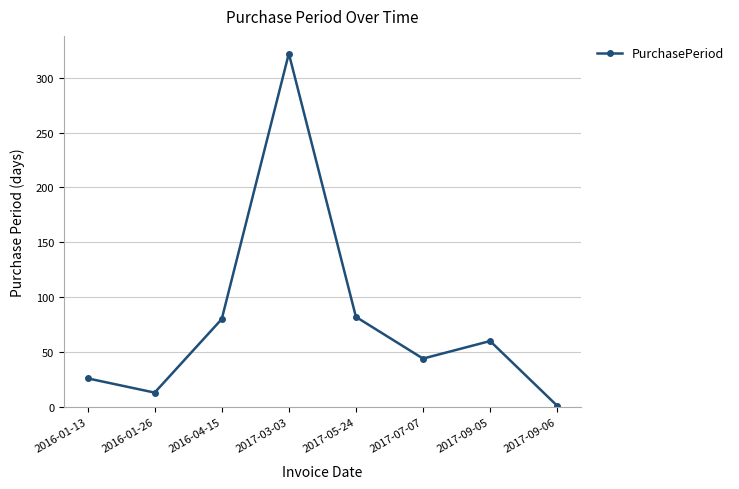

How many data points are less than 60?

4